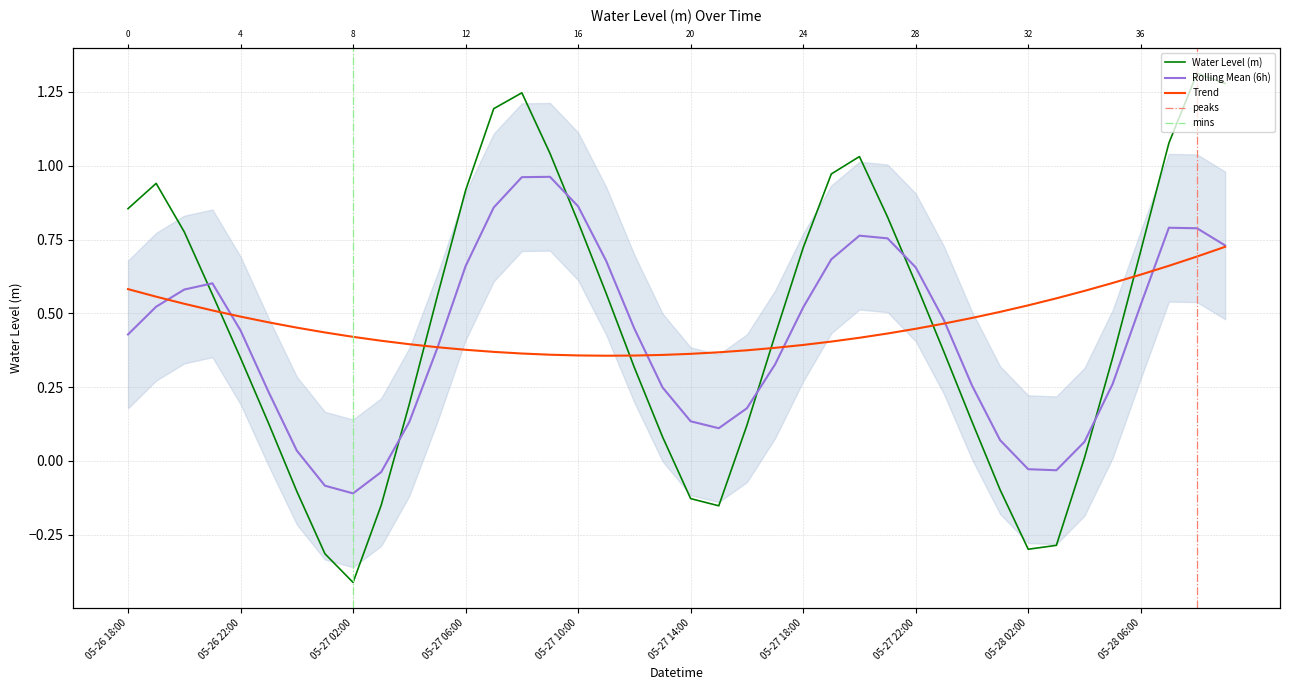

Which category has the lowest value across all series?

05-27 02:00